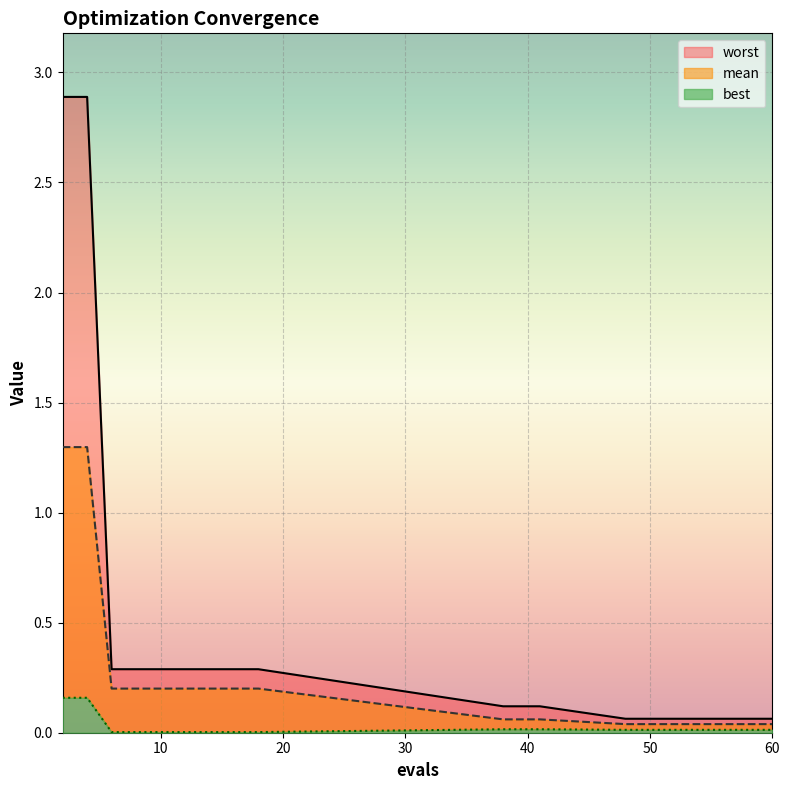

Which series changed the most between 14 and 16?

mean